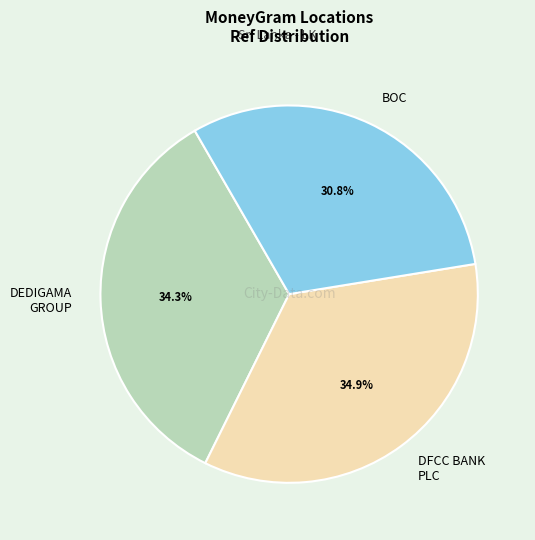

What is the ratio of the value at DFCC BANK PLC to the value at DEDIGAMA GROUP?

1.0